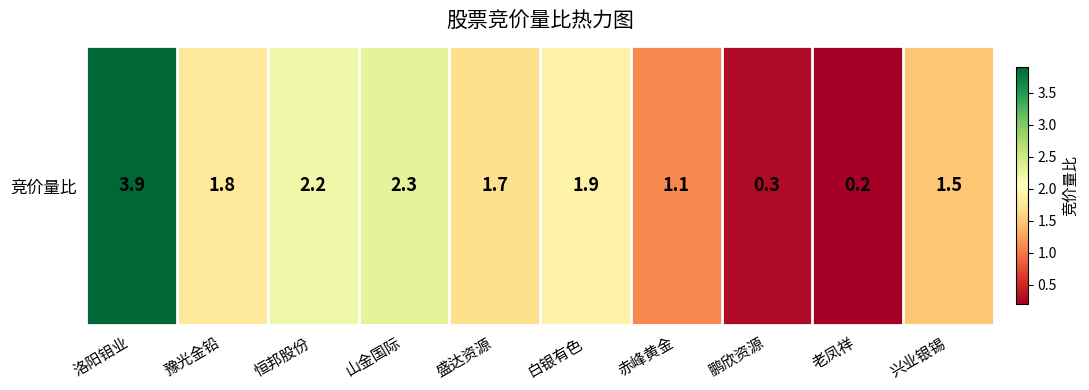

What is the approximate value at 鹏欣资源?

0.3